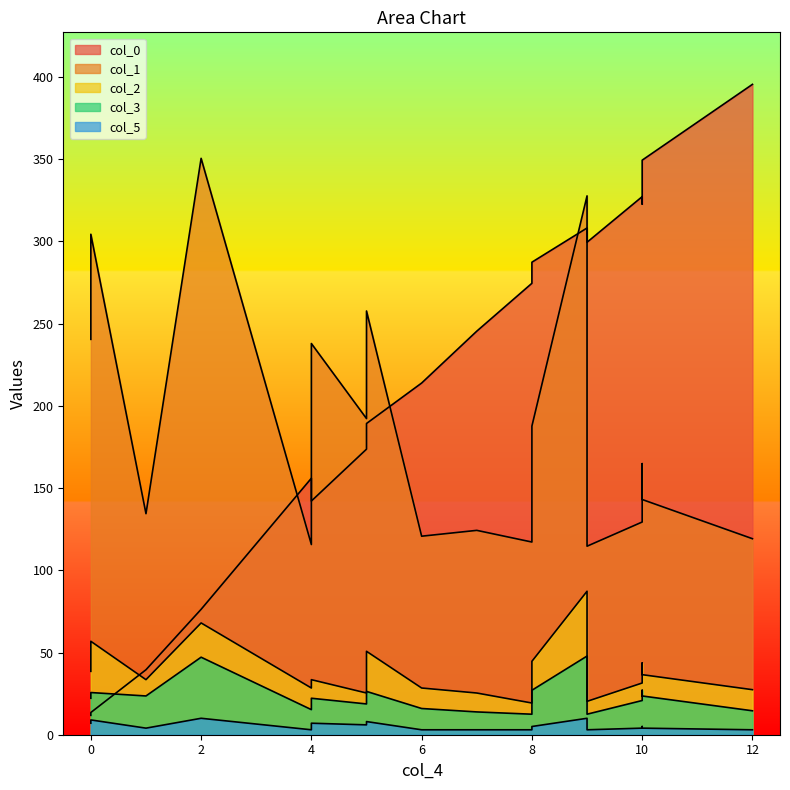

True or false: col_1 has more than 1 interior local peaks.

True